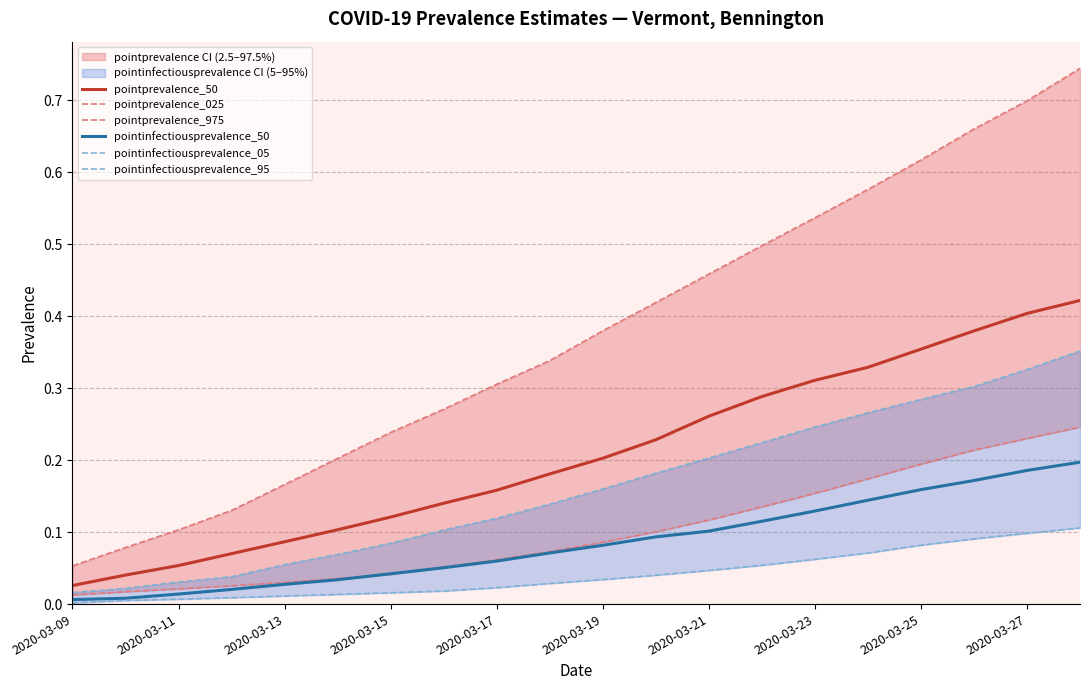

True or false: pointinfectiousprevalence_50 and pointprevalence_50 intersect in this chart.

False